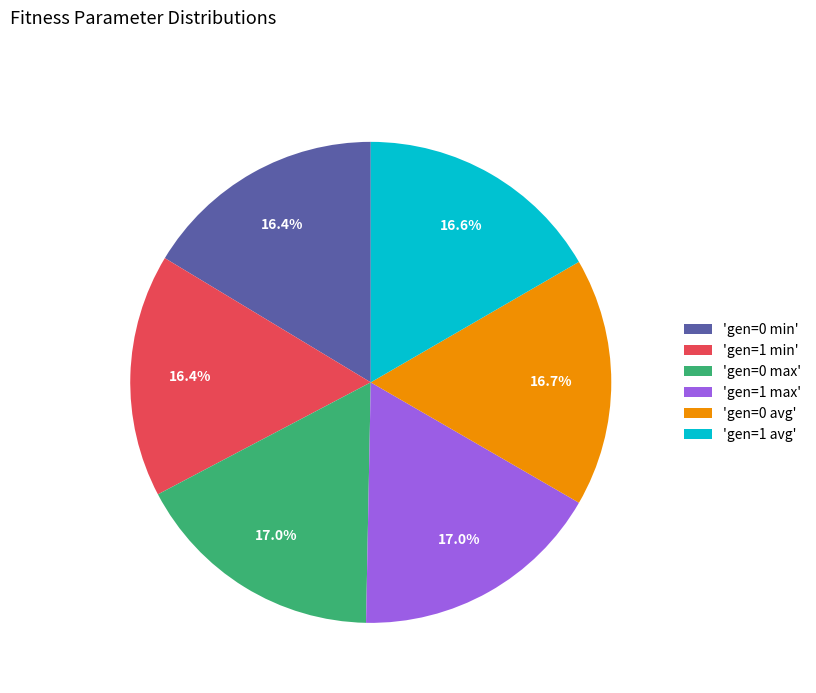

Is there any slice that represents more than half of the pie?

No